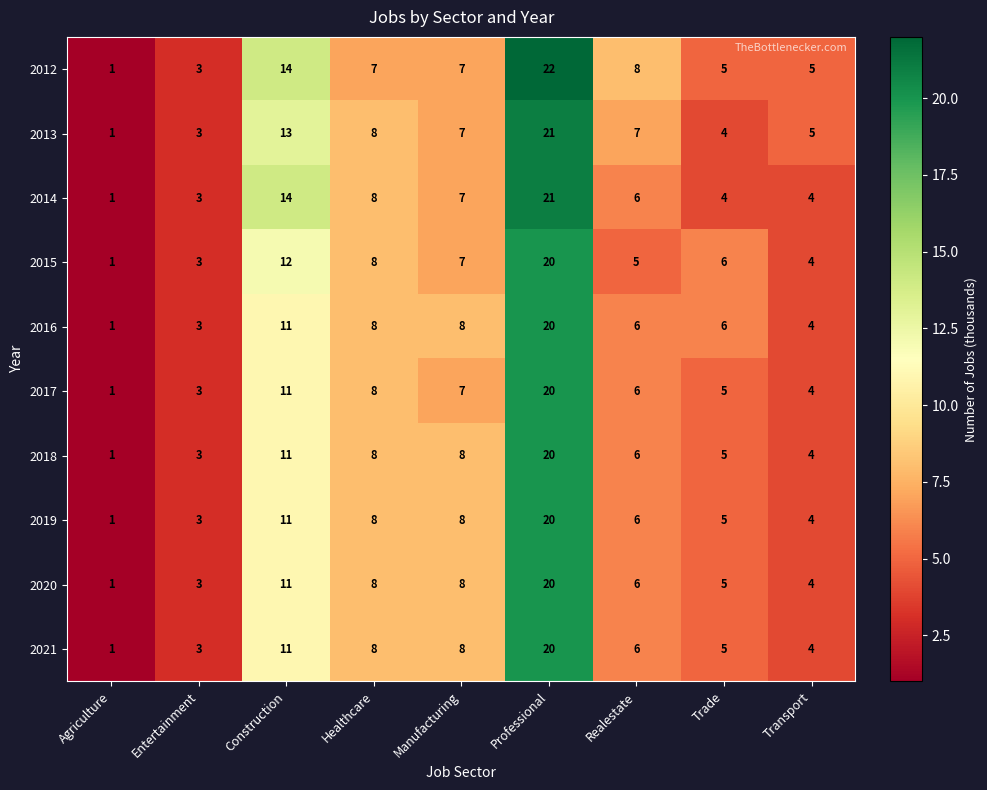

Which category has the highest value in the 2021 series?

Professional